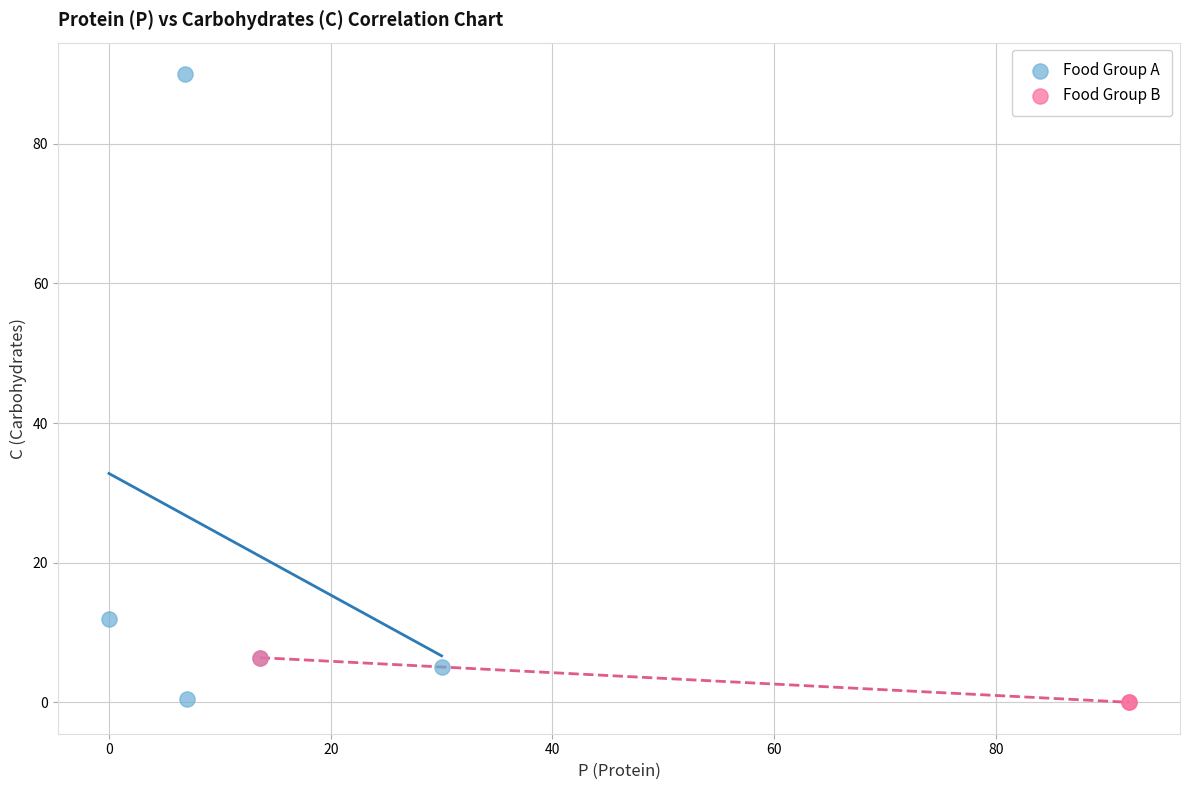

Which series has the largest Y range (max minus min)?

Food Group A